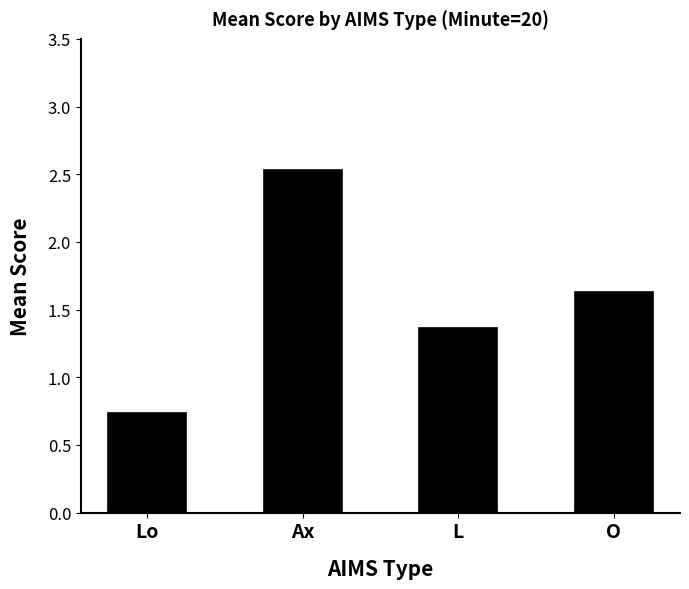

What is the sum of the values at O and L?

3.0